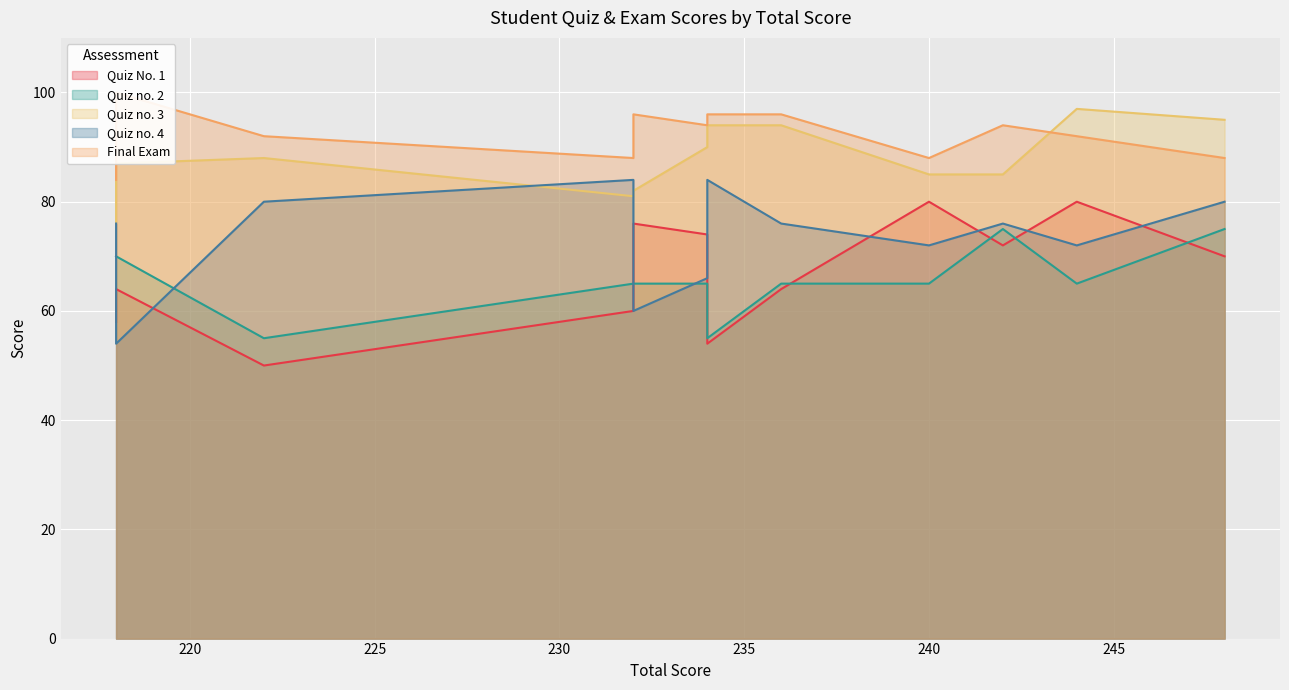

True or false: Quiz no. 2 has a value of 40 at 244.

False